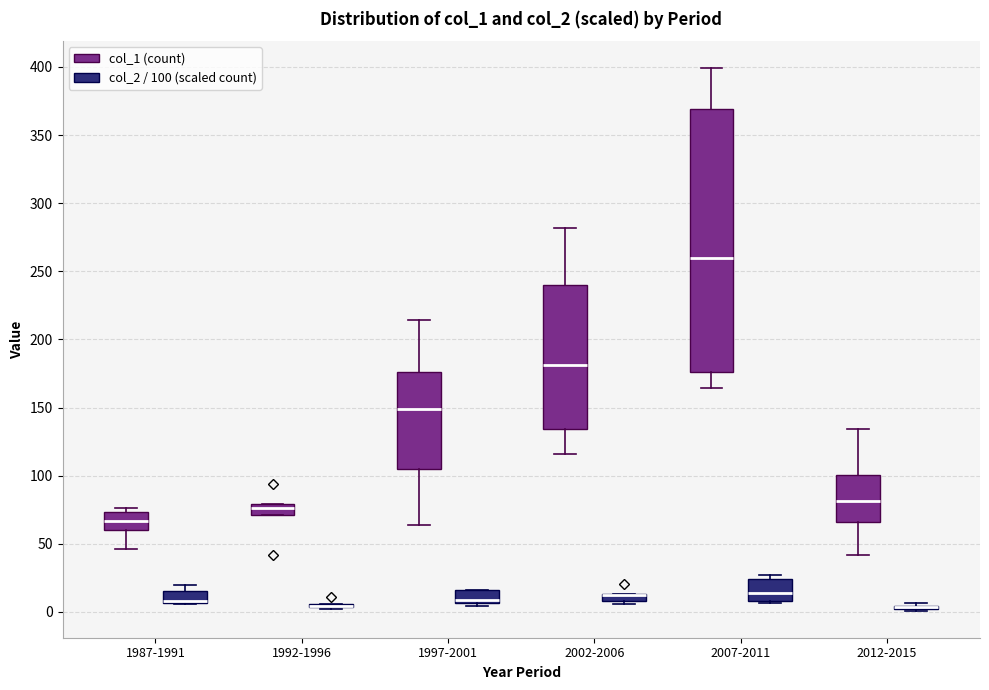

Comparing the boxes themselves (not the whiskers), which one is the tallest?

2007-2011 (col_1 (count))